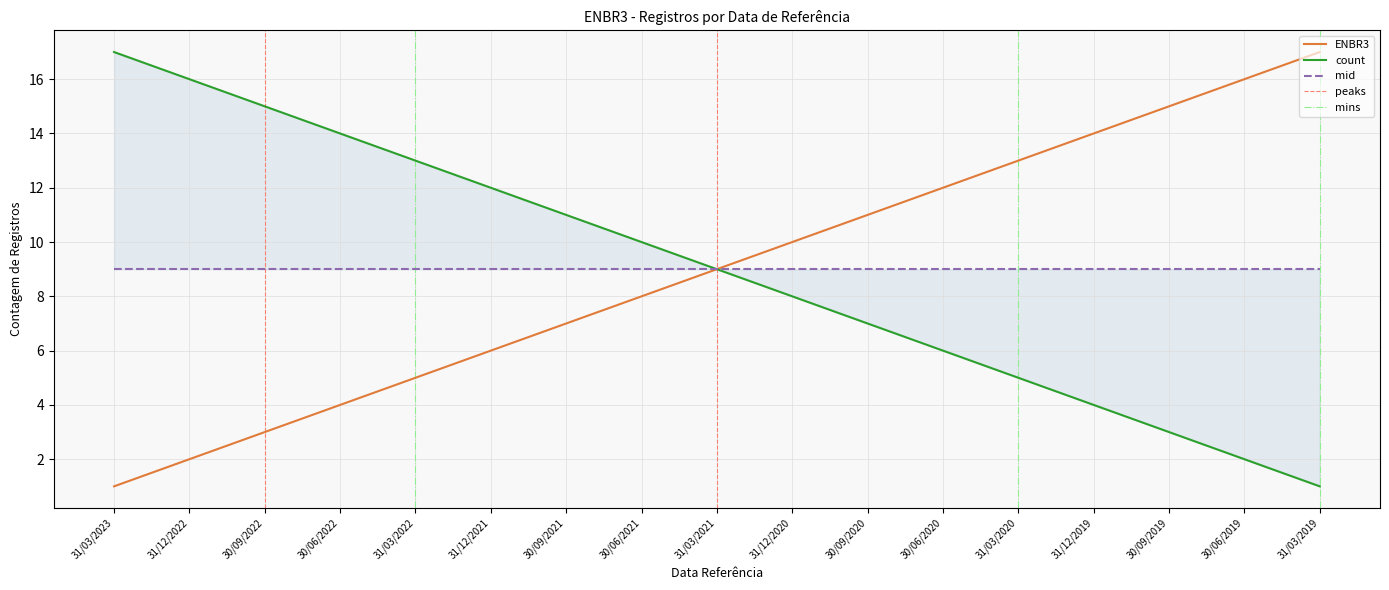

The count series shows 3 at 30/09/2019. True or false?

True